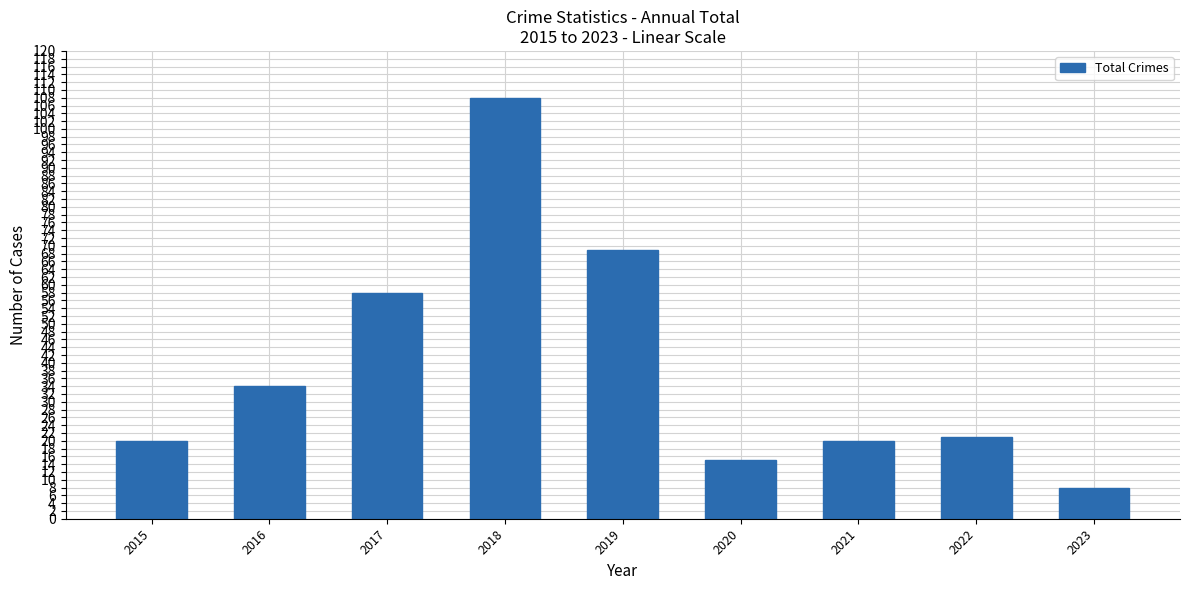

What is the value of the 3rd bar from the left?

58